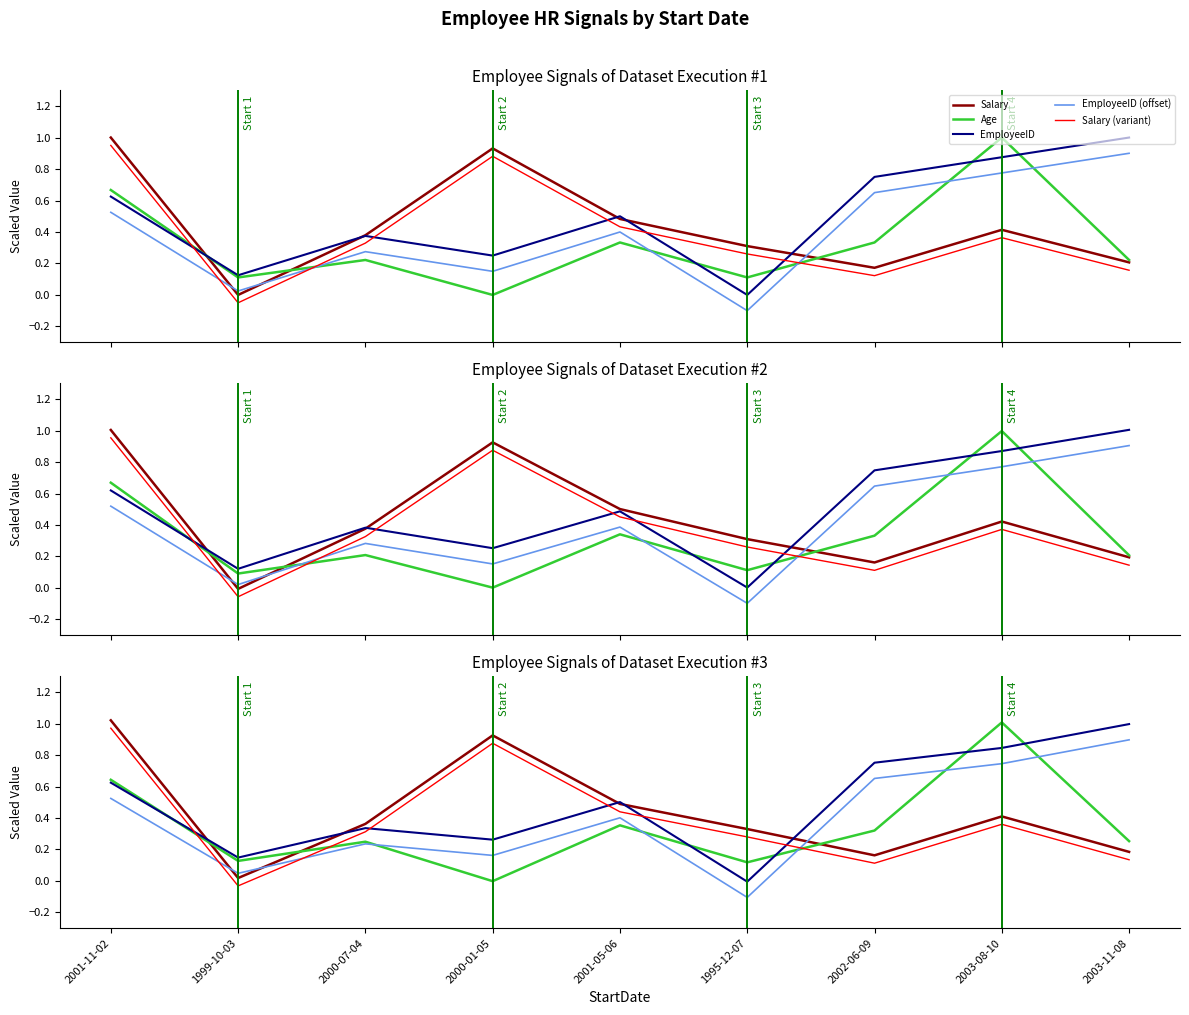

What is the sum of the EmployeeID (offset) values at 1999-10-03 and 2003-11-08?

0.9